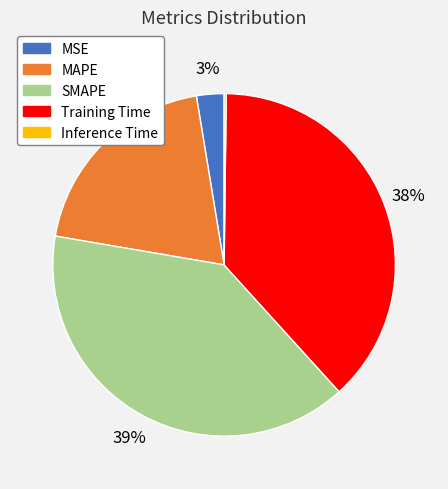

What is the largest slice in the pie chart?

SMAPE